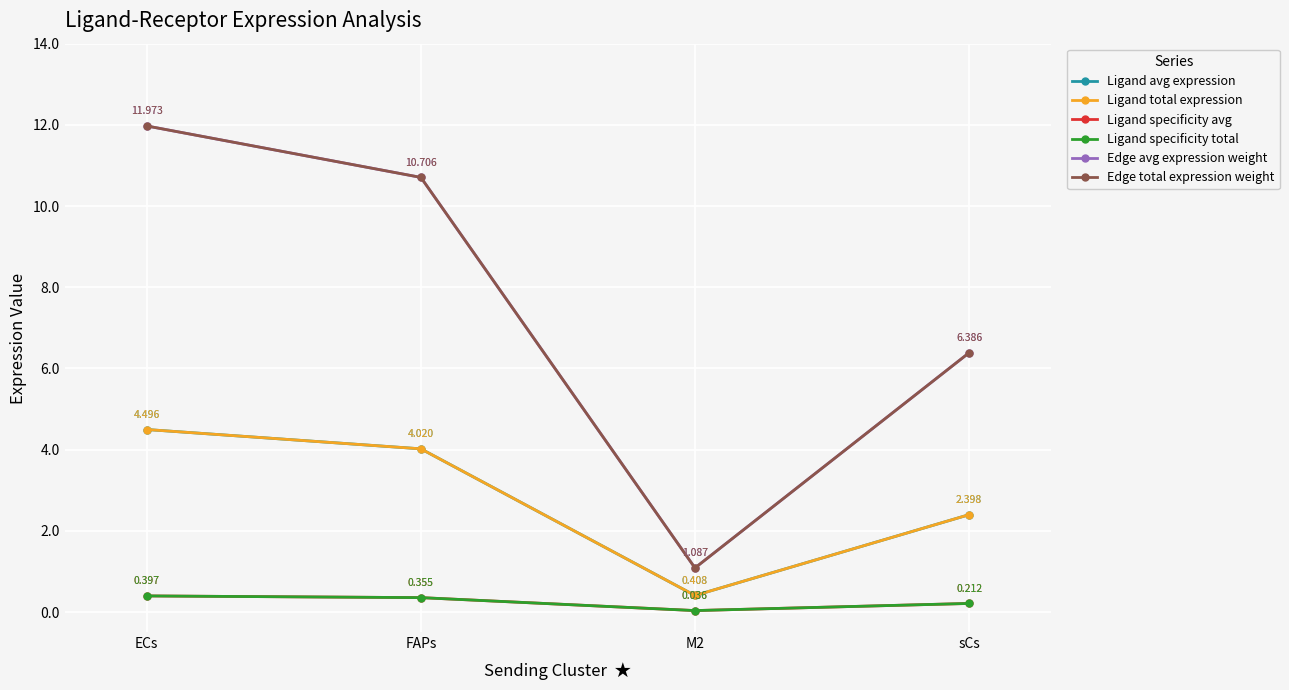

At which category does Edge avg expression weight reach its first local valley?

M2